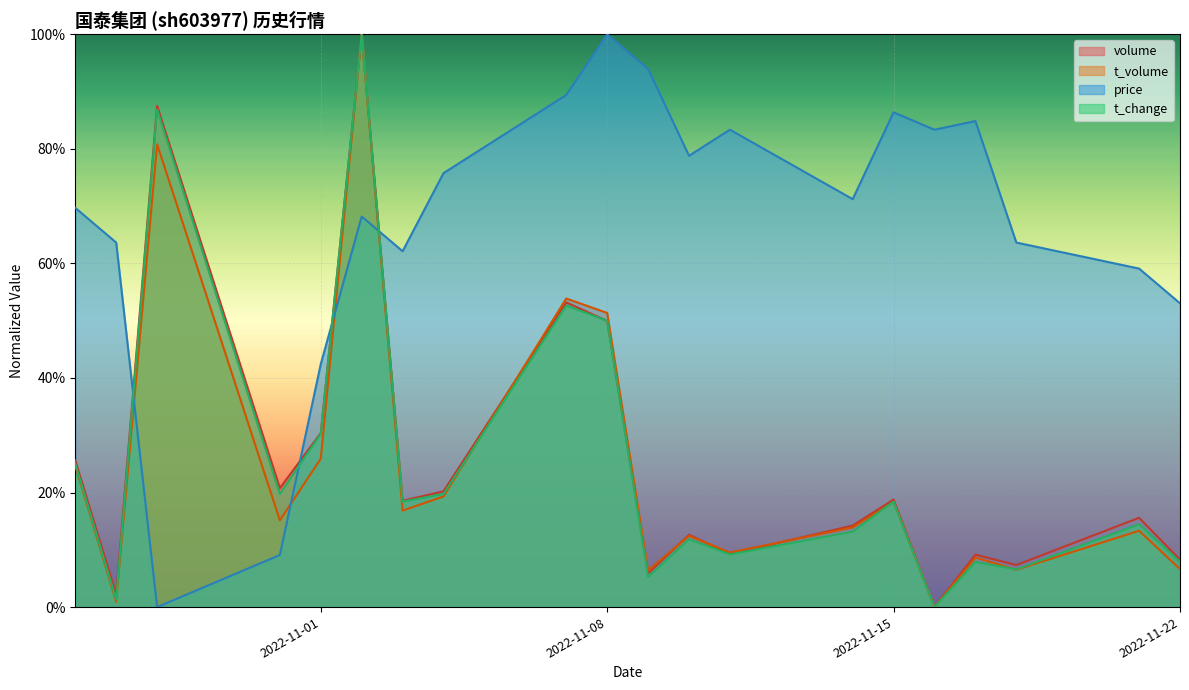

What is the value of the price point at the 8th from the left?

75.8